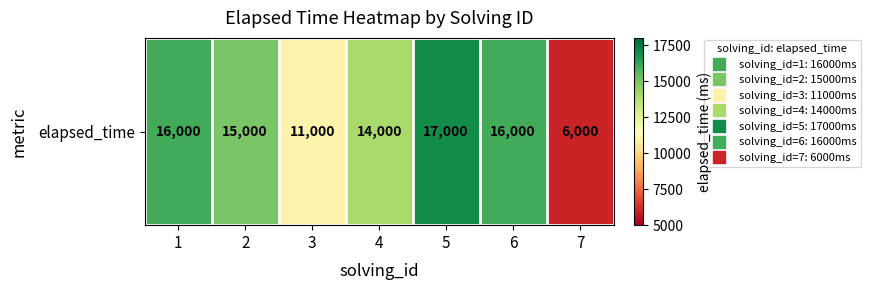

Rank the categories by value from highest to lowest.

5, 1, 6, 2, 4, 3, 7